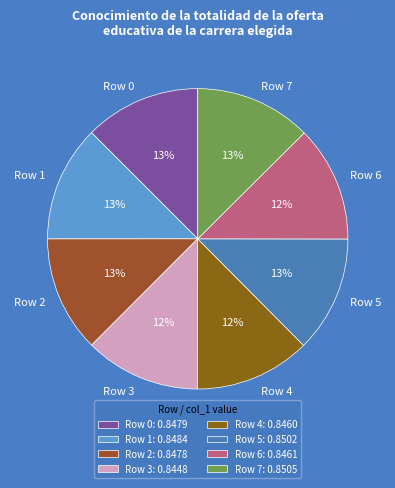

The Row 6 slice represents 2% of the pie. True or false?

False